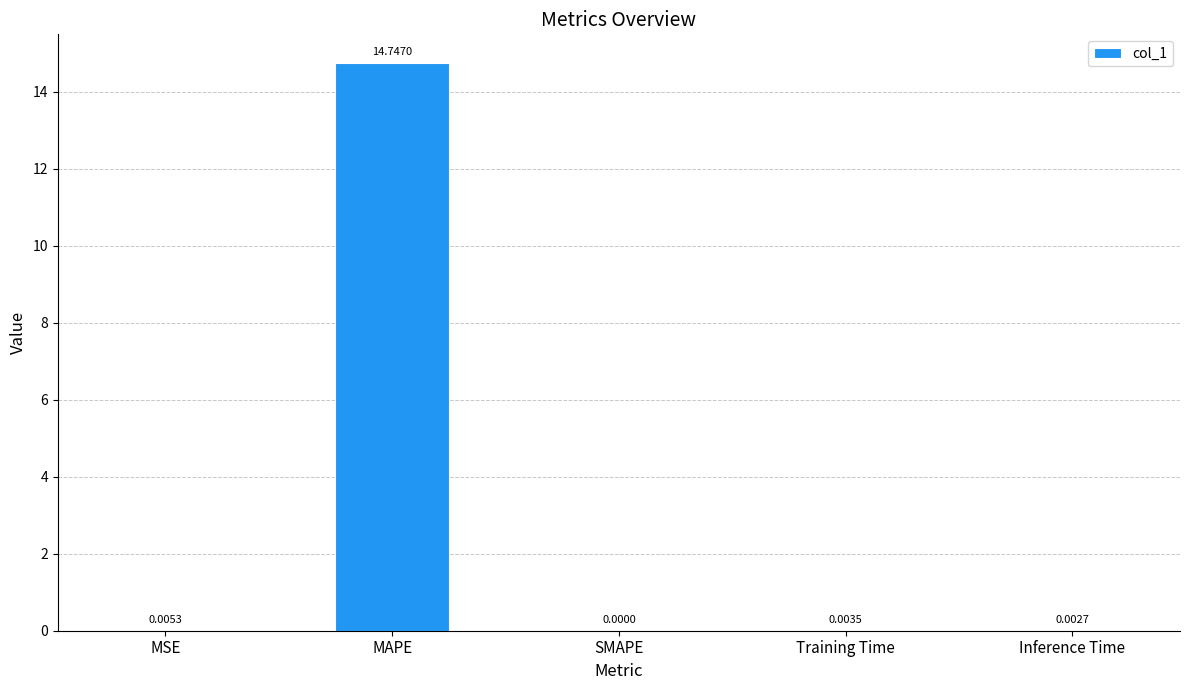

The chart shows a value of 0.0 at MSE. True or false?

True